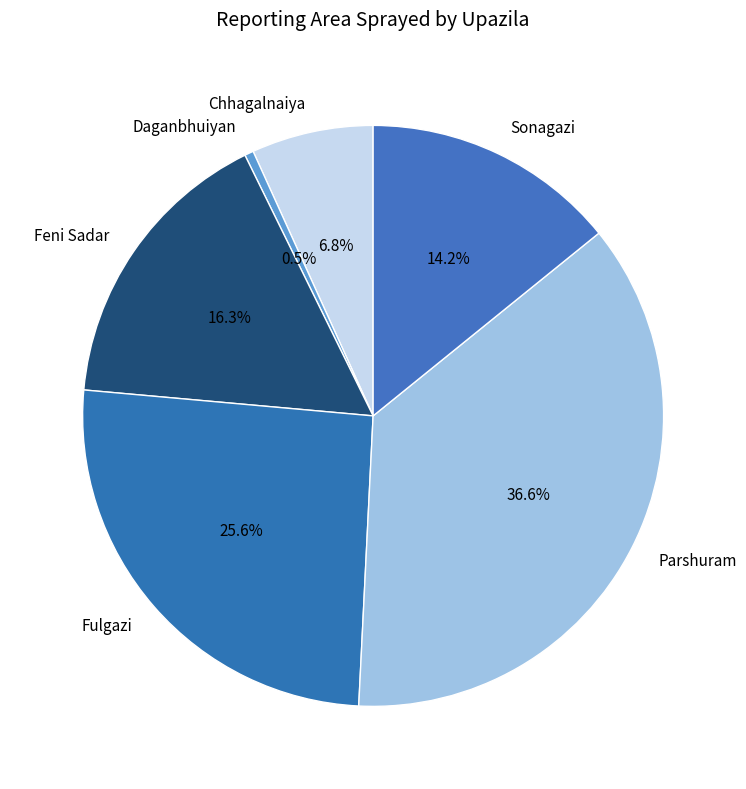

Which slice is the smallest?

Daganbhuiyan